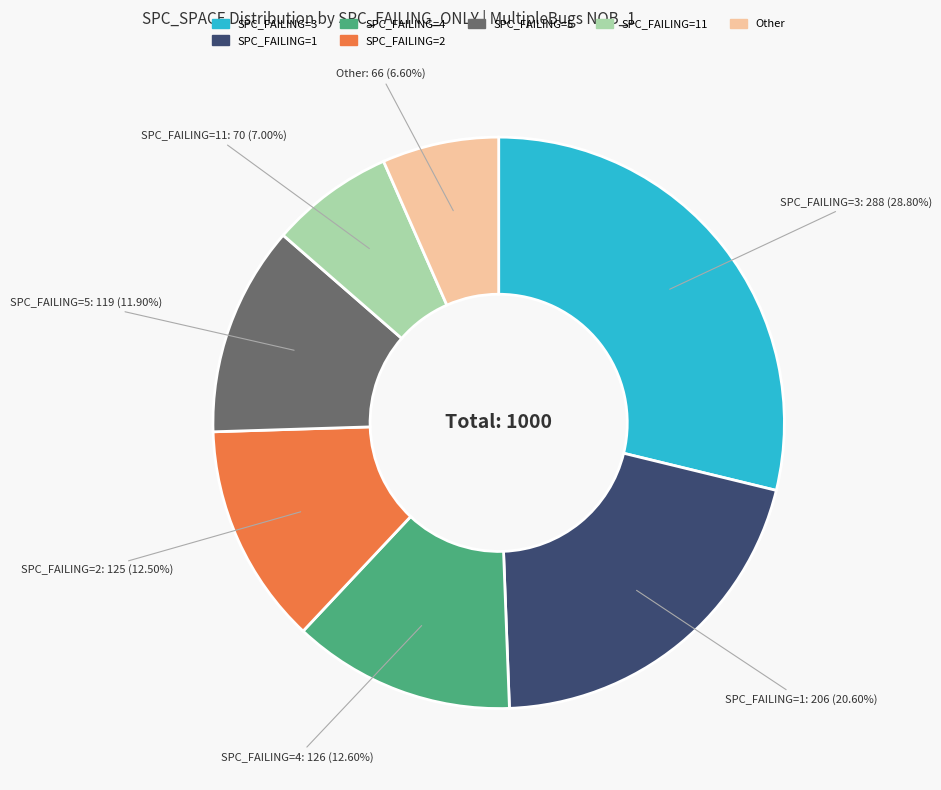

Is Other the majority of the pie?

No